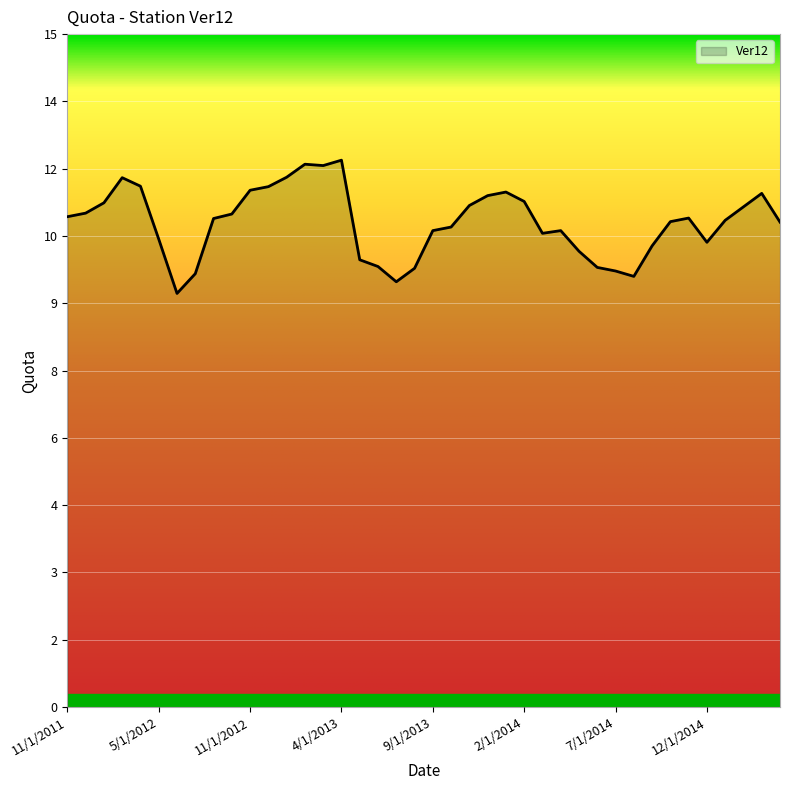

Is this an area chart (filled region under the line)?

Yes